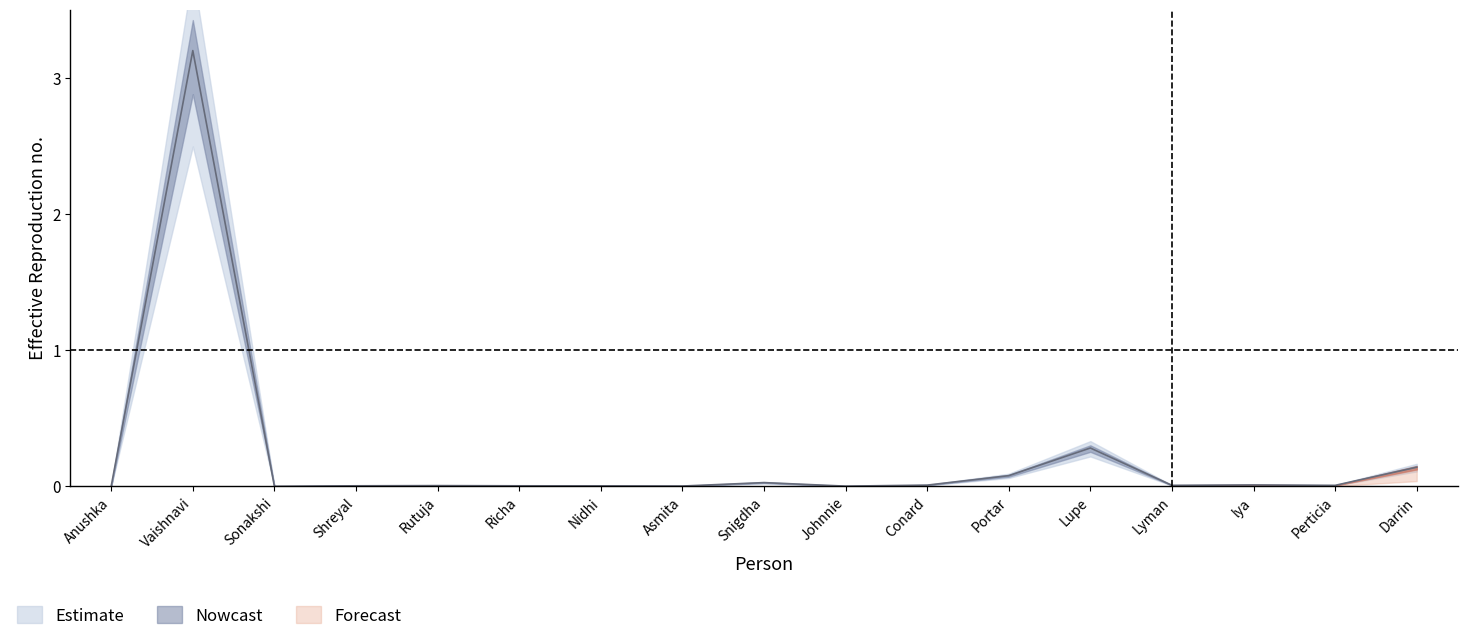

What is the greatest value displayed?

3.2